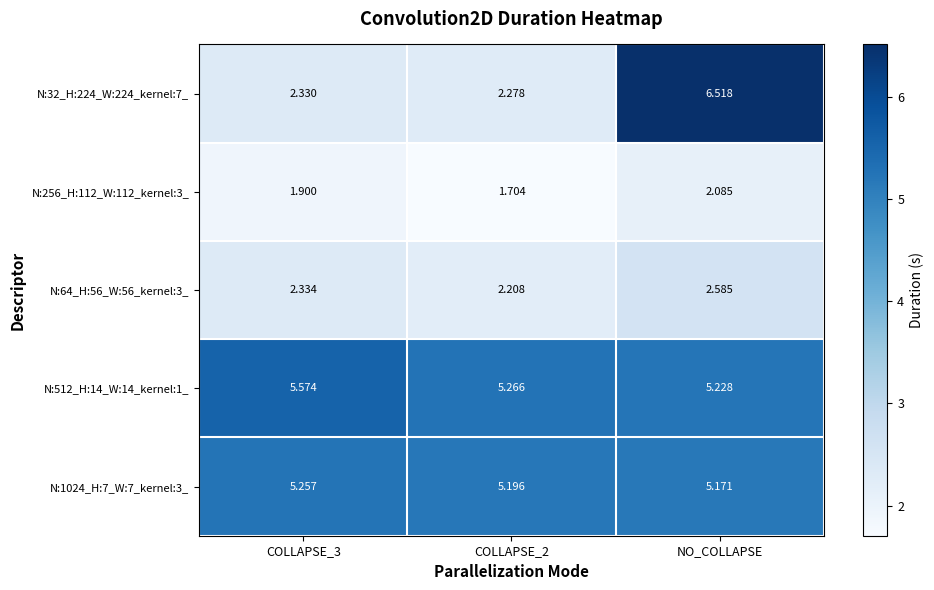

Is the value of N:1024_H:7_W:7_kernel:3_ at COLLAPSE_3 greater than the value of N:32_H:224_W:224_kernel:7_ at COLLAPSE_2?

Yes